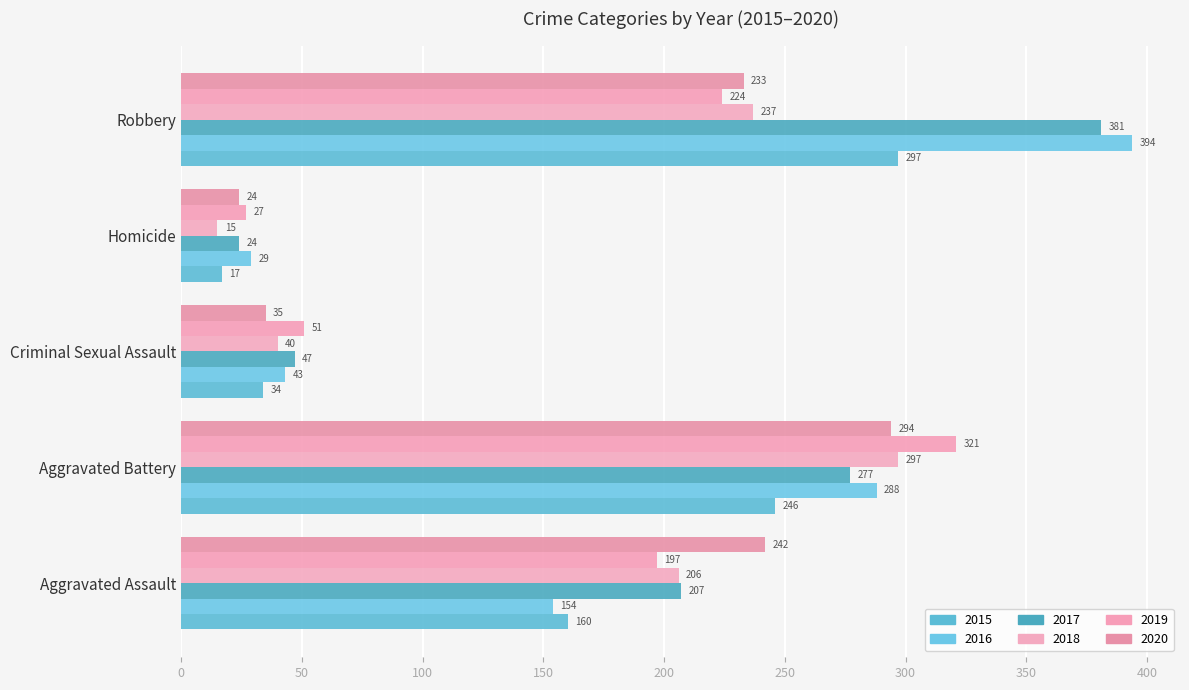

What is the difference between the maximum and second lowest values in the 2018 series?

257